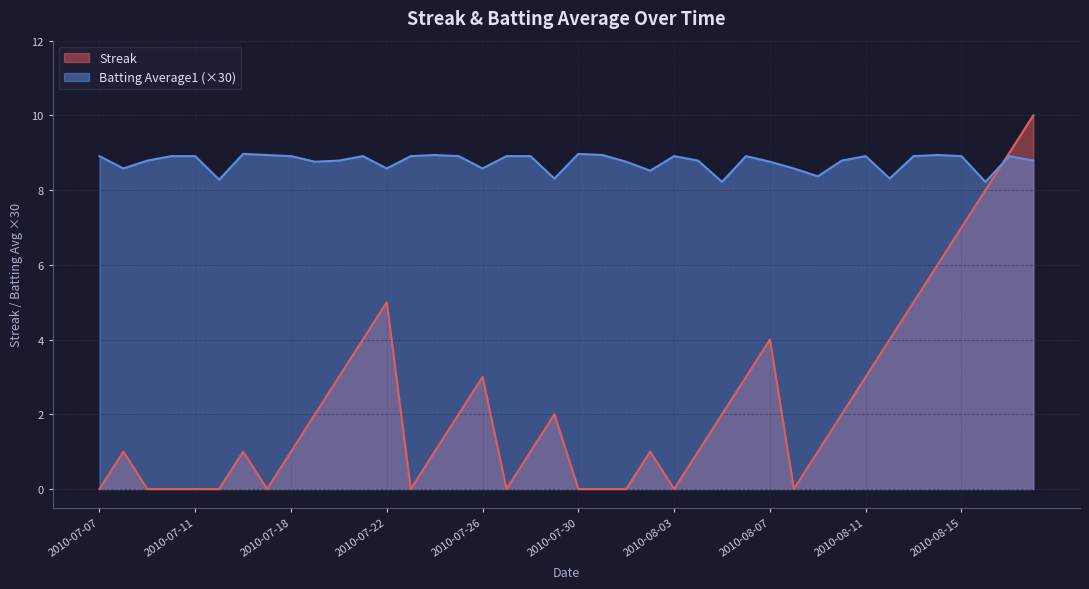

Where does the Streak series first go above 1?

2010-07-19